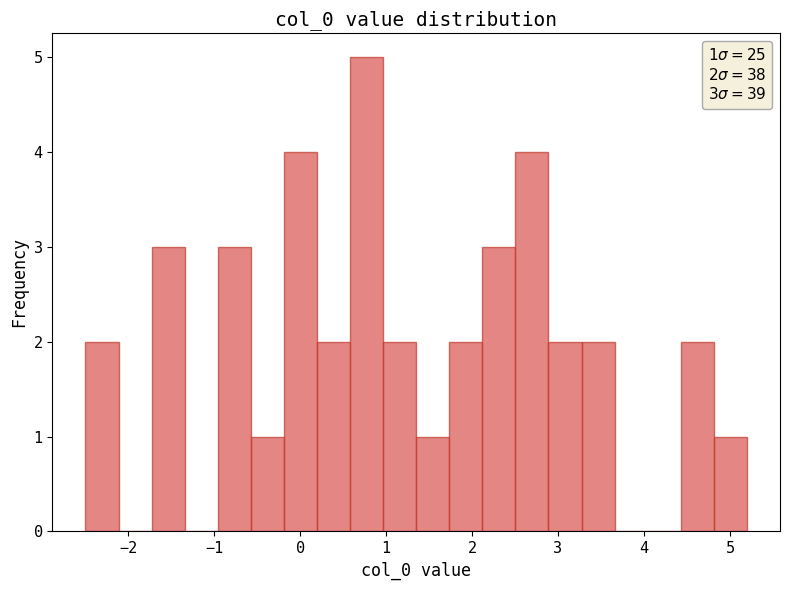

Read against the x-axis, roughly where is the centre of the tallest bar?

0.8